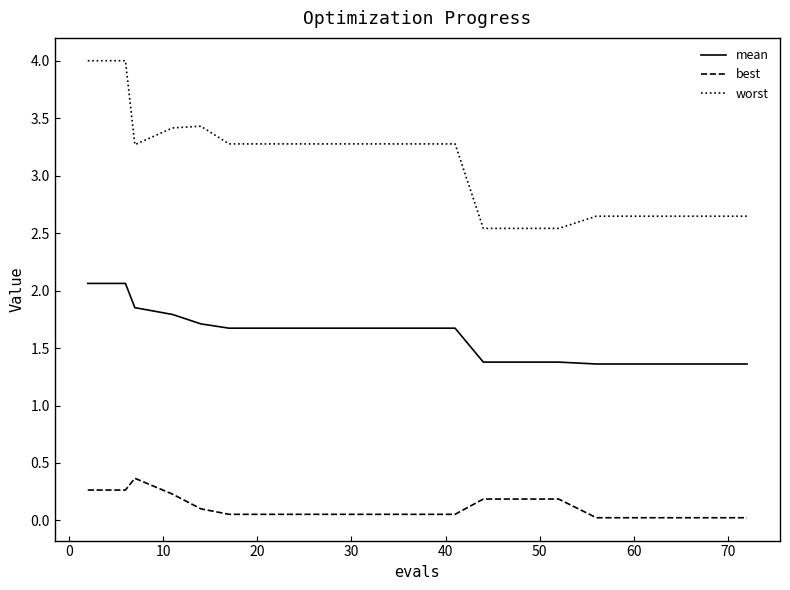

What is the highest value of the worst series?

4.0